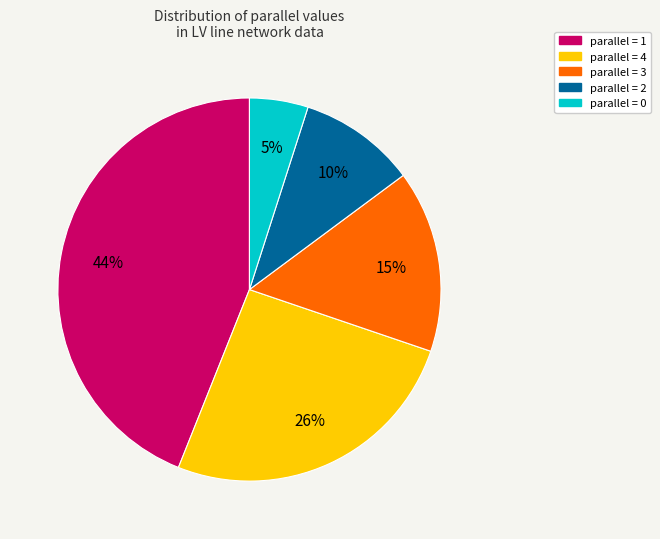

Is there a majority slice in this chart?

No